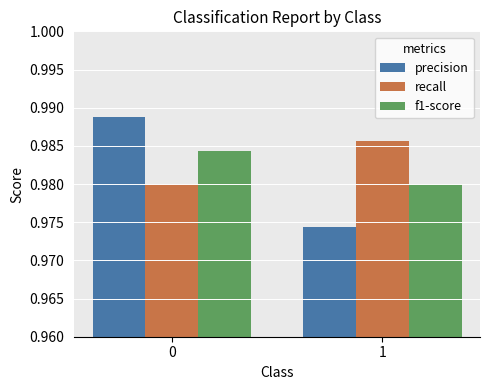

The recall series shows 1.7 at 0. True or false?

False